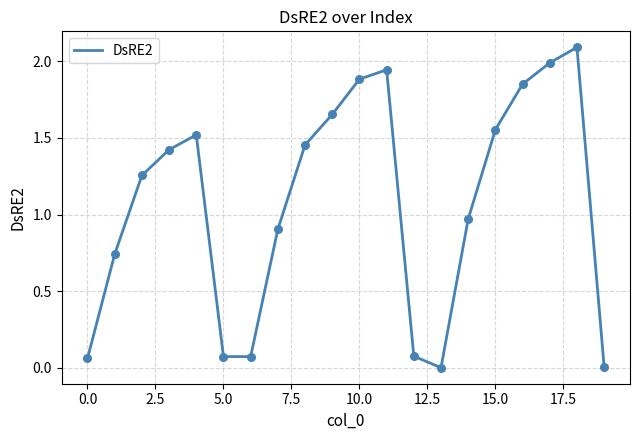

What is the greatest value displayed?

2.1